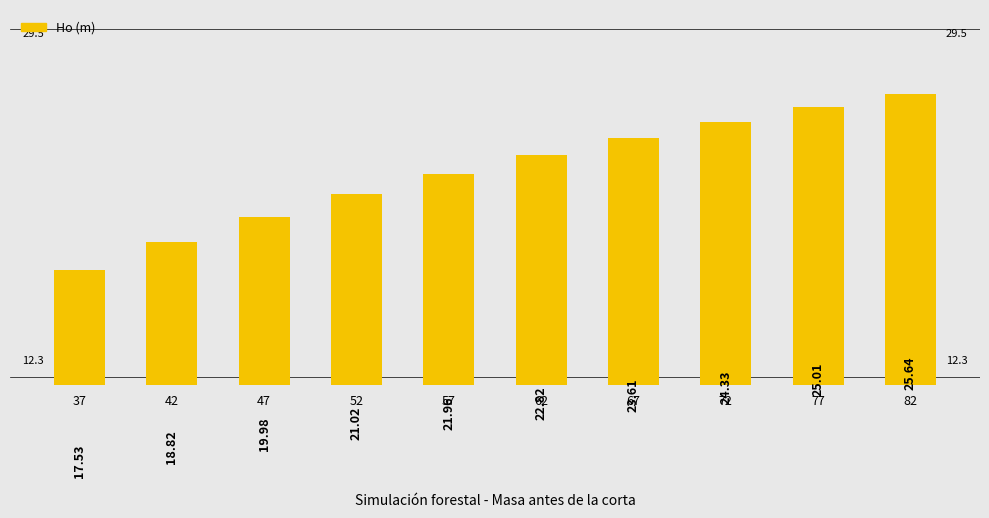

What is the sum of the values at 82 and 37?

43.2